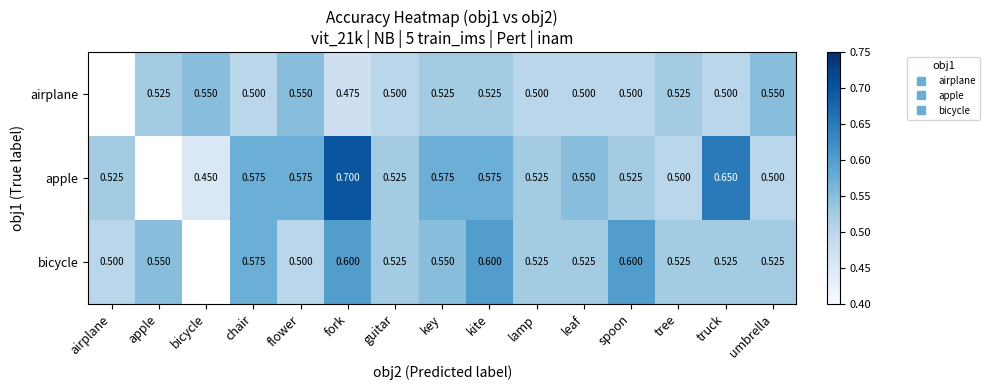

What is the total value across all series at leaf?

1.6